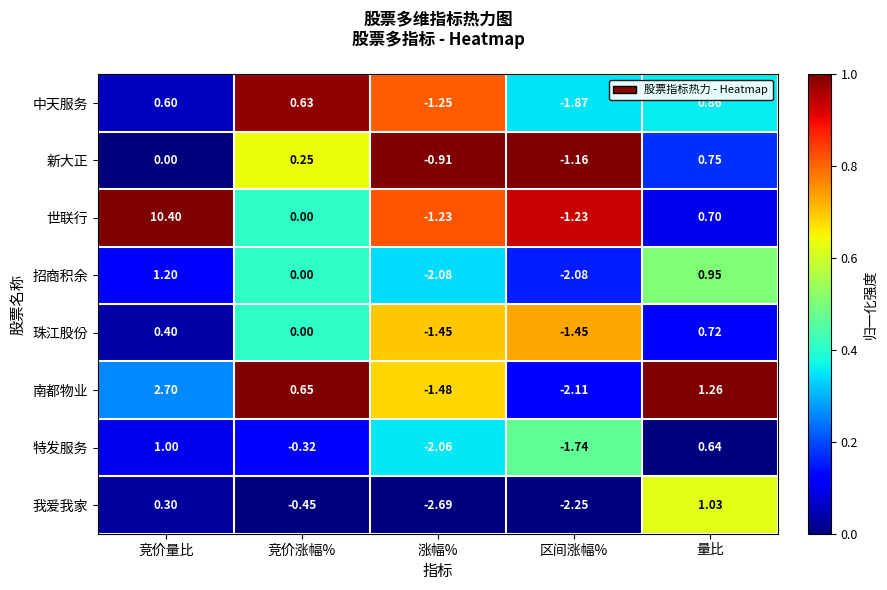

Between 竞价量比 and 量比, which series saw the biggest shift?

世联行